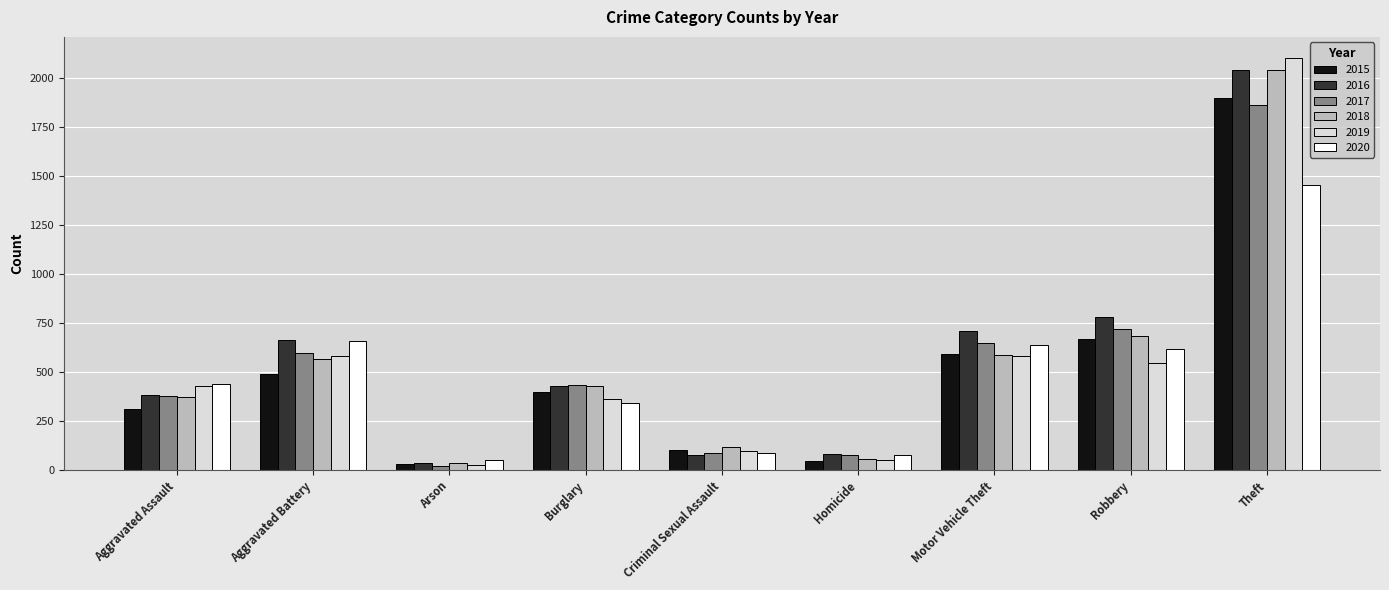

Which series has the widest spread of values?

2019